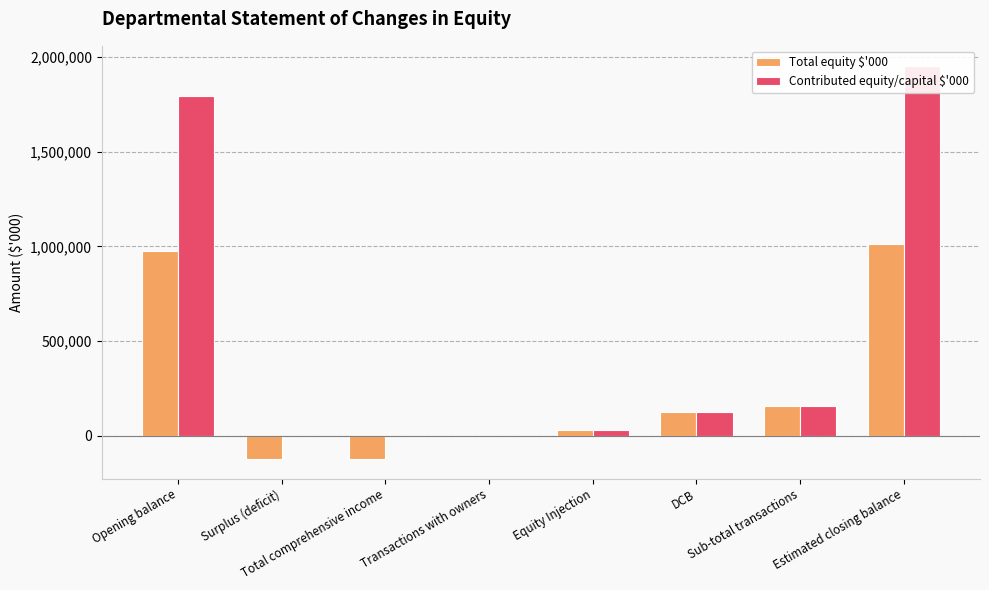

Reading left to right, what are all the values shown in this chart?

Total equity $'000: 977617	-120846	-120846	0	29593	128712	158305	1015076
Contributed equity/capital $'000: 1796417	0	0	0	29593	128712	158305	1954722